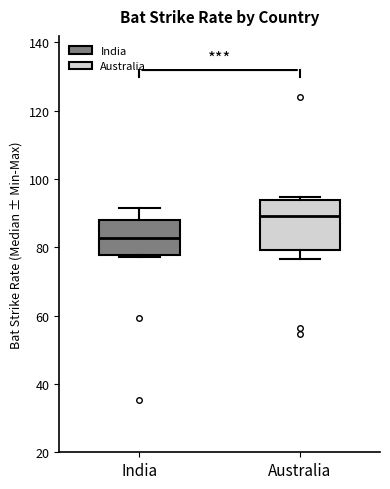

Reading left to right, read every box against the y-axis: the position of its median line, the range the box covers, and the ends of its whiskers. The values are not printed on the chart, so give them approximately, as read against the axis.

India: median 82, box 78 to 88, whiskers 78 to 92
Australia: median 90, box 80 to 94, whiskers 76 to 94 (just above the box's upper edge)